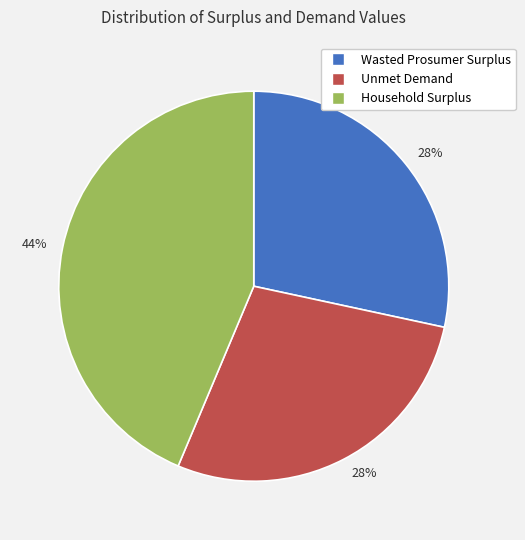

Does any single category account for the majority?

No